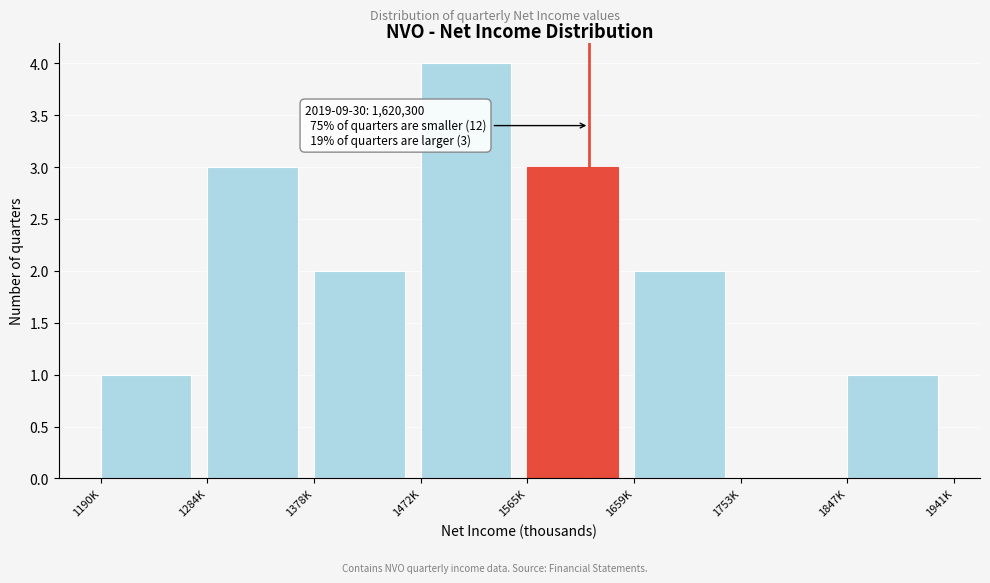

Reading left to right, list all the values displayed in this chart.

1190K=1	1284K=3	1378K=2	1472K=4	1565K=3	1659K=2	1753K=0	1847K=1